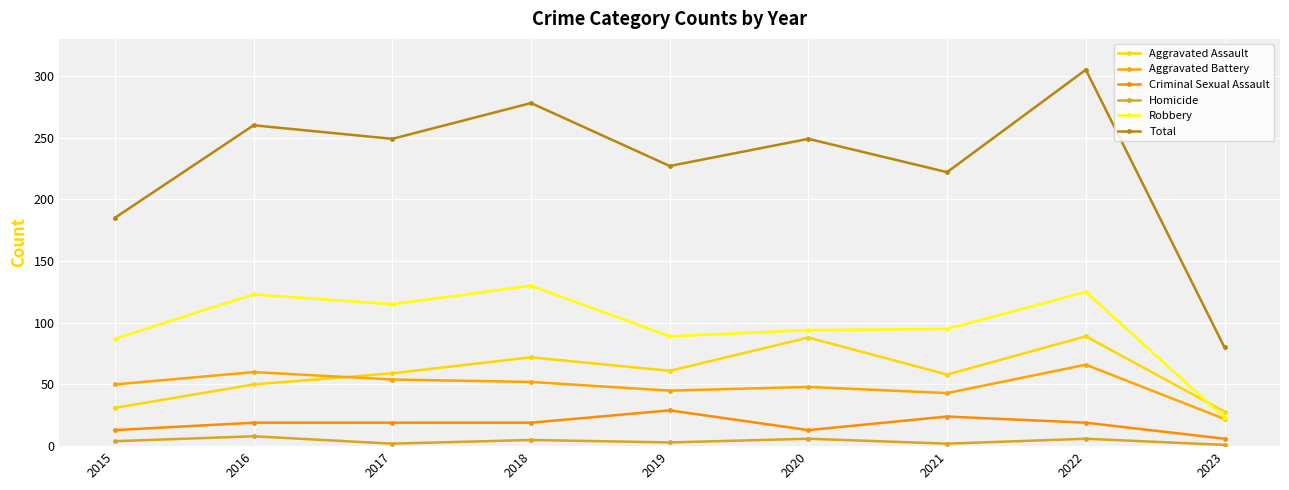

What is the minimum value shown in the chart?

1